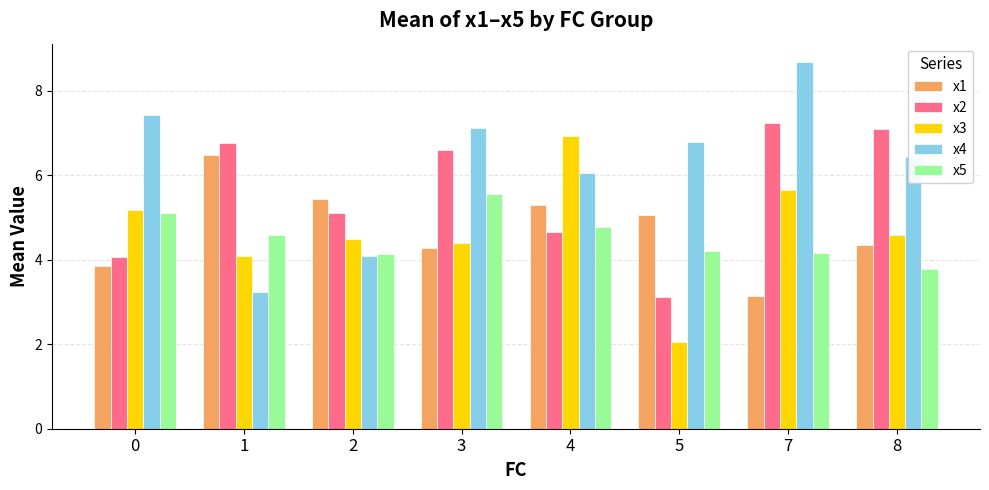

What is the total value across all series at 5?

21.2